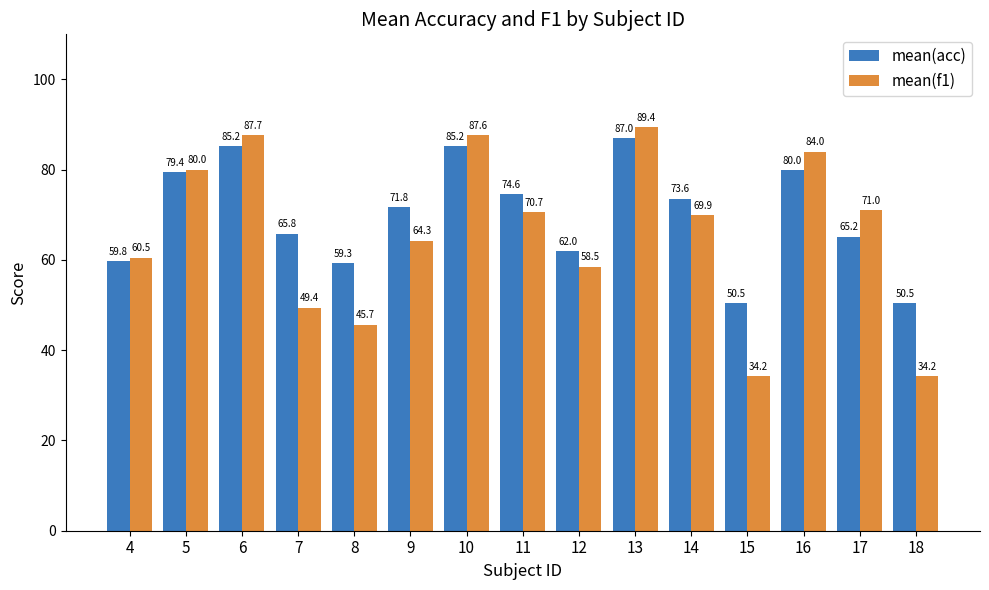

How many bars are there in each group?

2